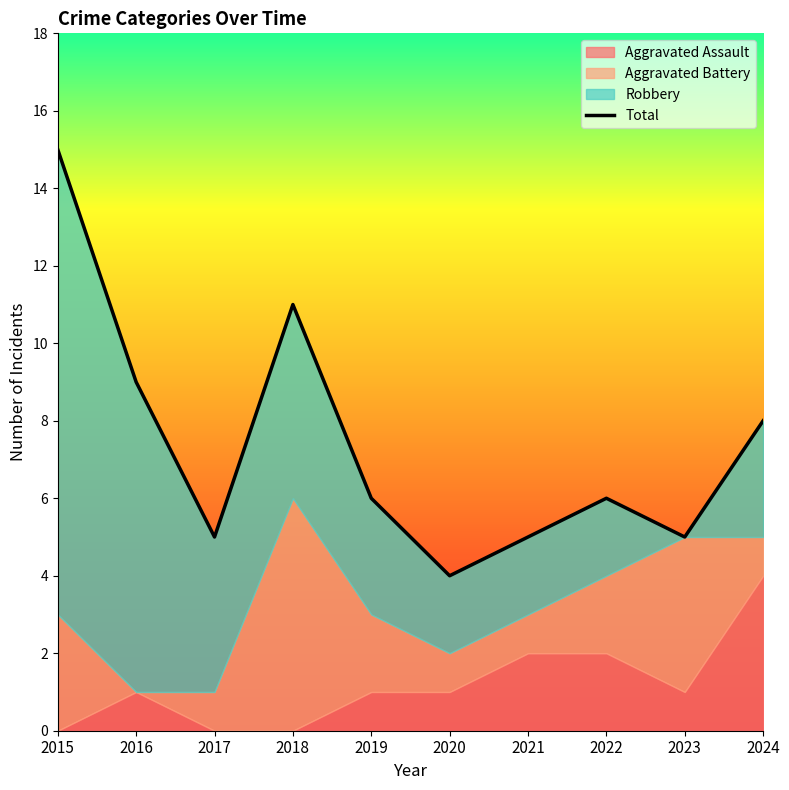

Reading left to right, list all the values displayed in this chart.

Aggravated Assault: 0	1	0	0	1	1	2	2	1	4
Aggravated Battery: 3	0	1	6	2	1	1	2	4	1
Robbery: 12	8	4	5	3	2	2	2	0	3
Total: 15	9	5	11	6	4	5	6	5	8